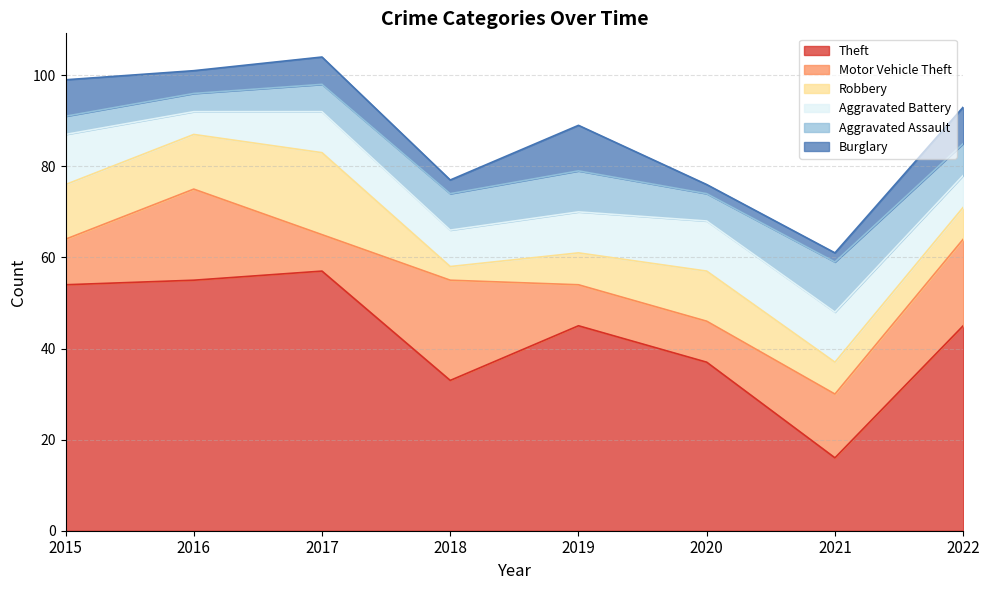

True or false: Motor Vehicle Theft has more than 1 interior local peaks.

True